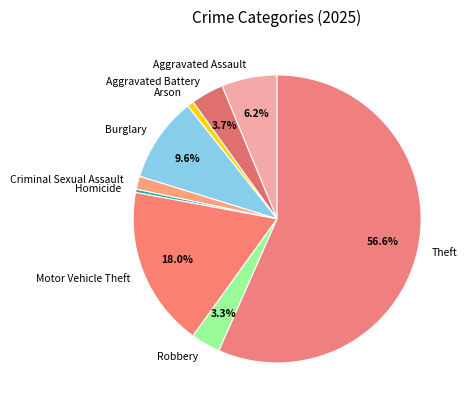

Is the sum of Arson and Criminal Sexual Assault greater than half?

No